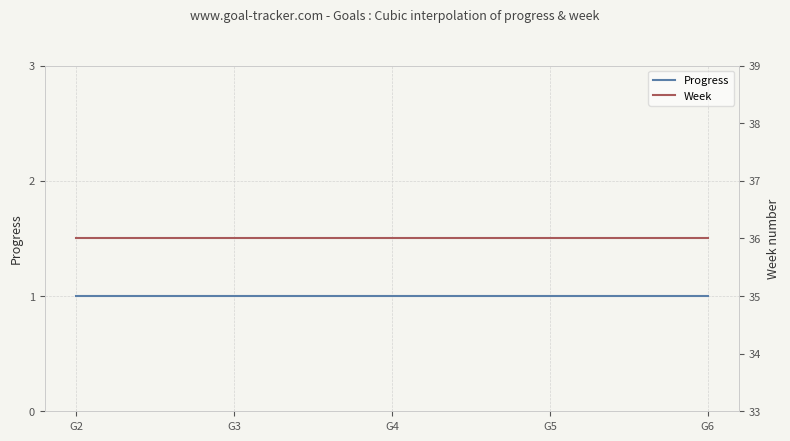

Reading right to left, list all the values displayed in this chart.

Progress: G6=1	G5=1	G4=1	G3=1	G2=1
Week: G6=36	G5=36	G4=36	G3=36	G2=36